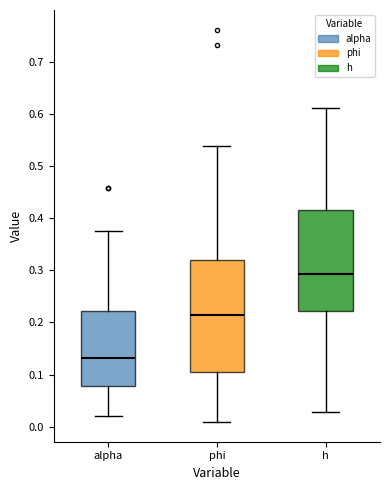

Which box has the lowest median line?

alpha